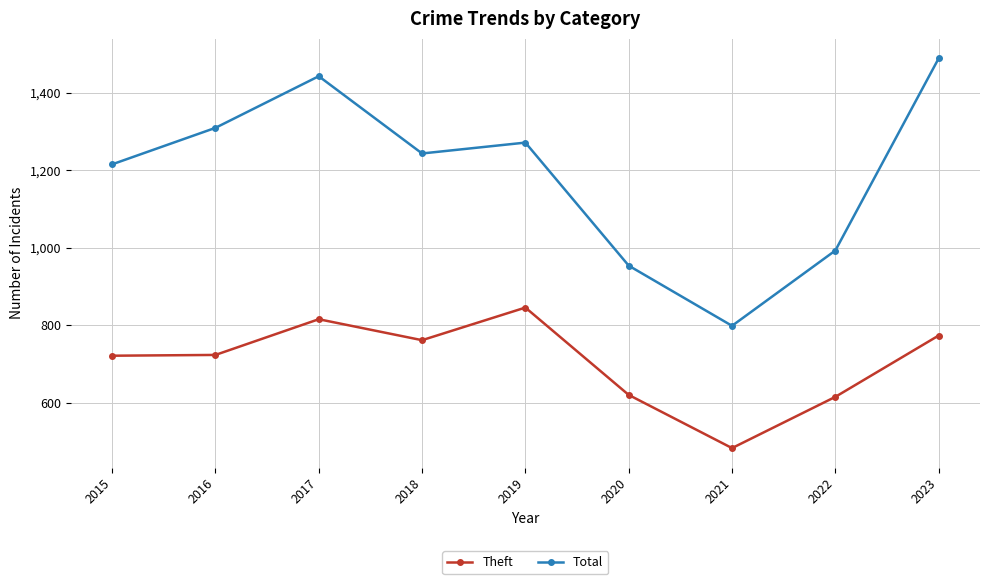

At 2022, list the series in order from smallest to largest.

Theft, Total